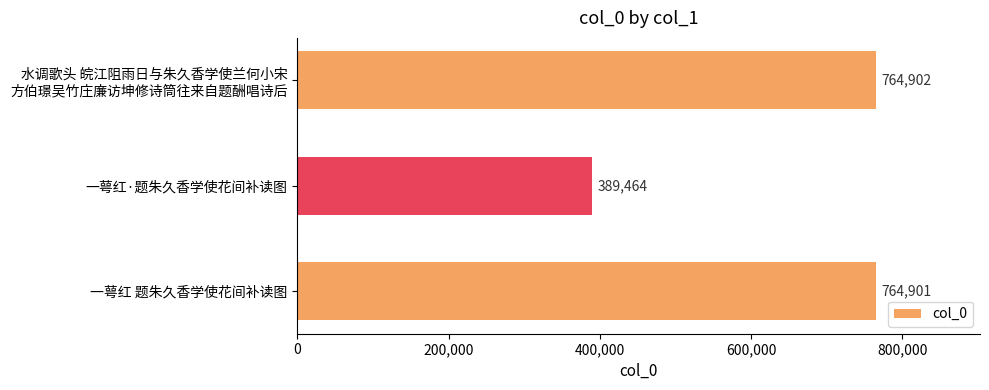

The chart shows a value of 764901 at 一萼红 题朱久香学使花间补读图. True or false?

True